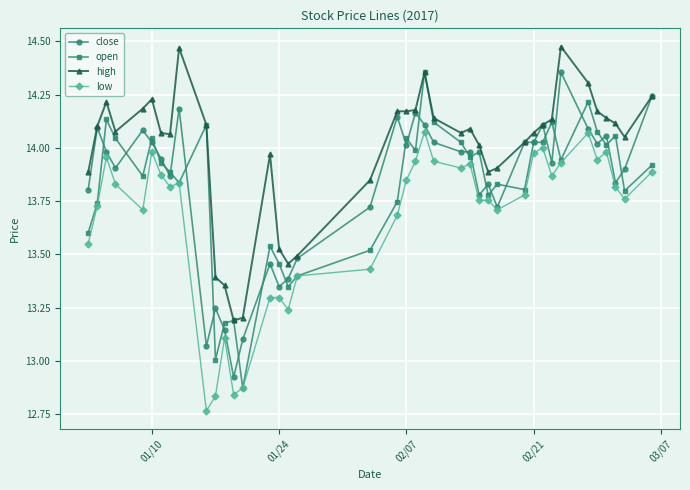

Which series has the largest range (max minus min)?

open